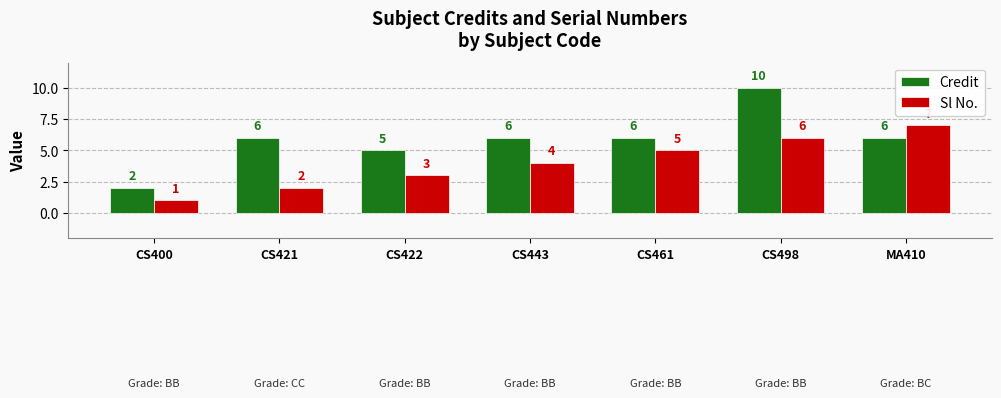

Is the value of Credit at CS498 greater than the value of Sl No. at CS421?

Yes